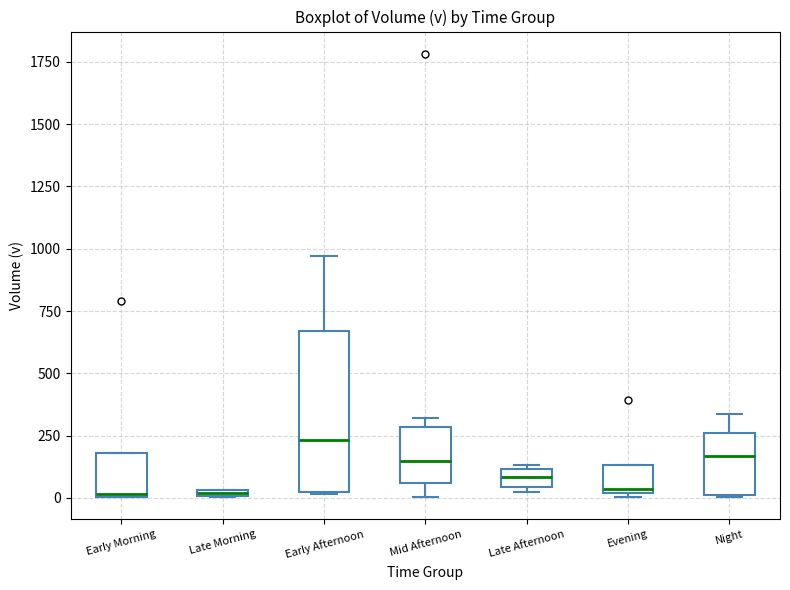

Which box is the tallest, from its lower edge to its upper edge?

Early Afternoon